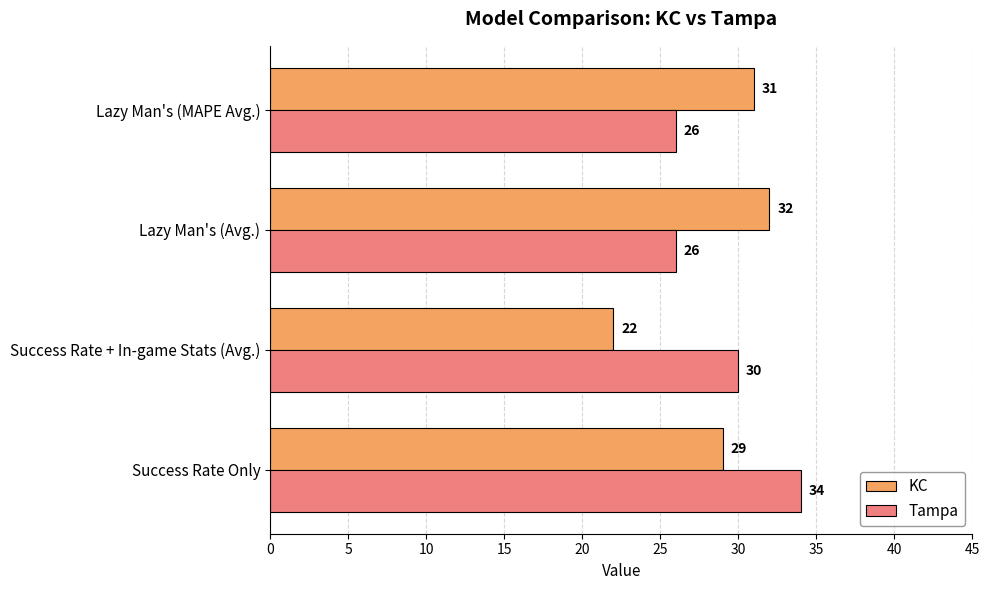

How many KC values are between 29 and 32?

3